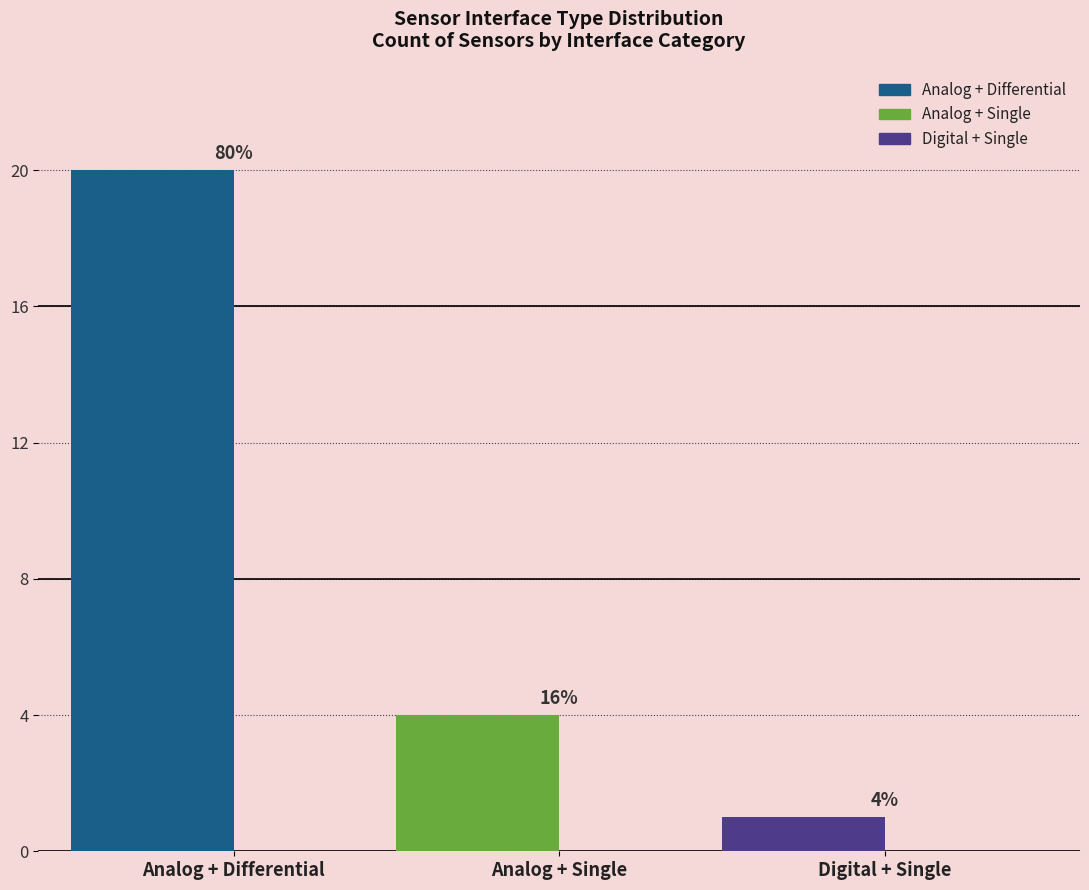

Is it true that the value at Analog + Single is 4?

True